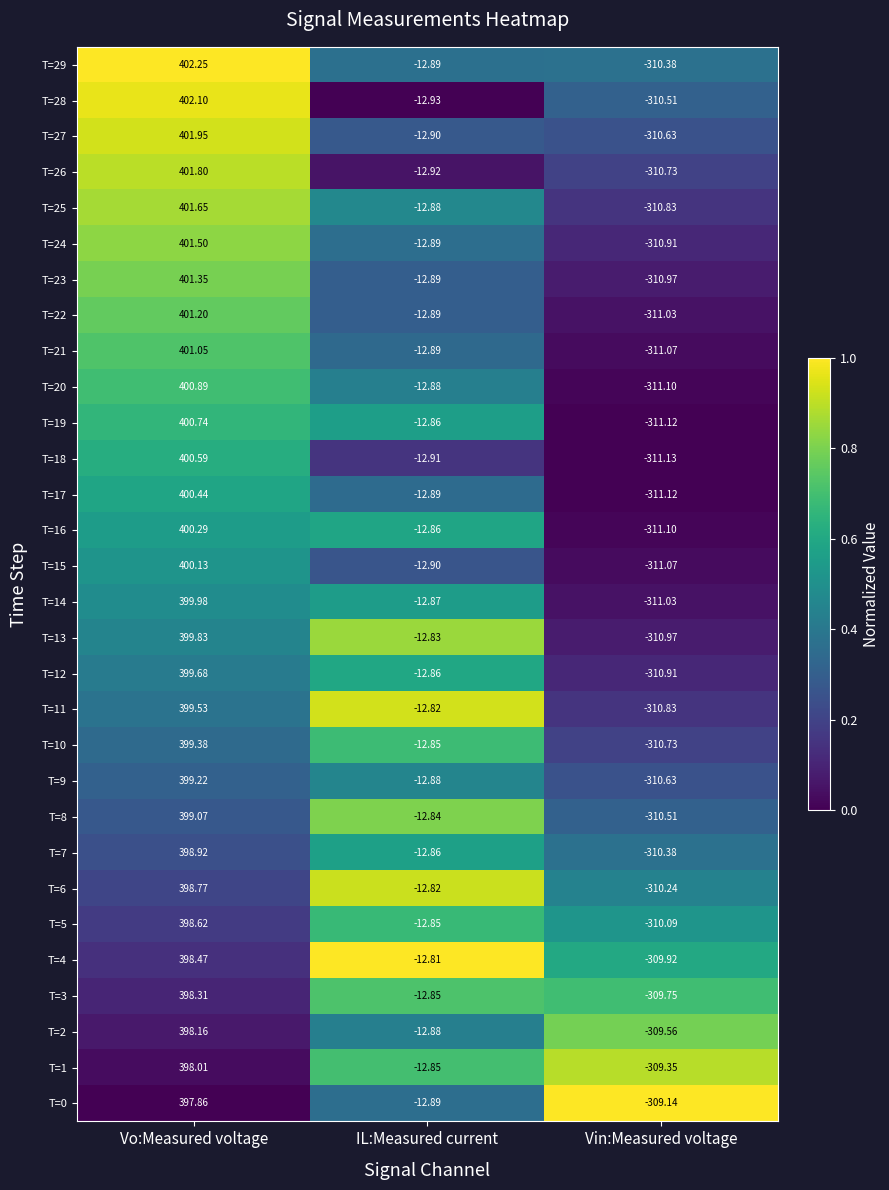

At which category is the sum across all series the highest?

Vo:Measured voltage